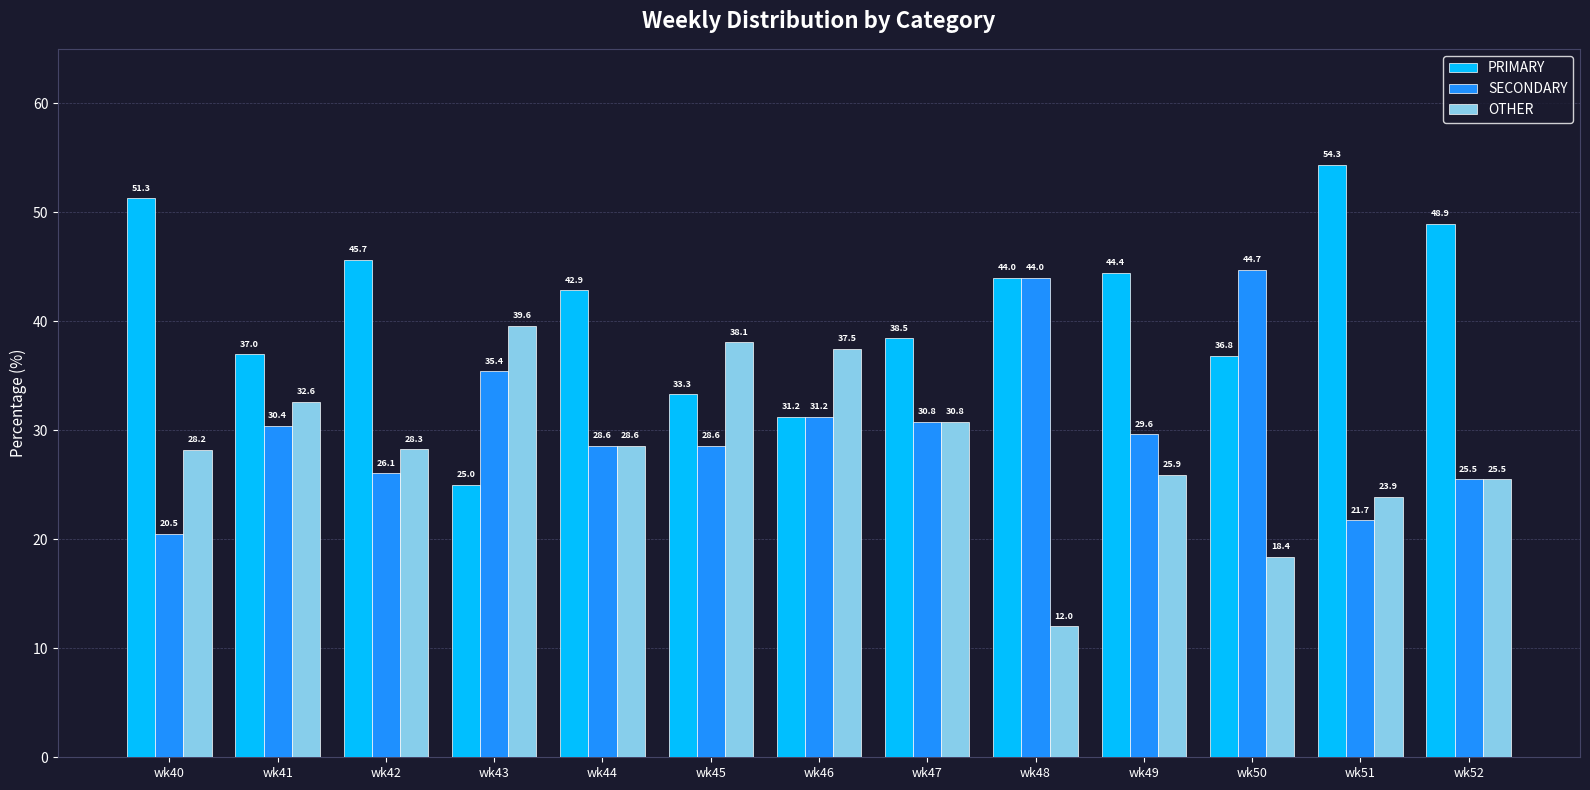

List the labels in order of PRIMARY value, largest first.

wk51, wk40, wk52, wk42, wk49, wk48, wk44, wk47, wk41, wk50, wk45, wk46, wk43